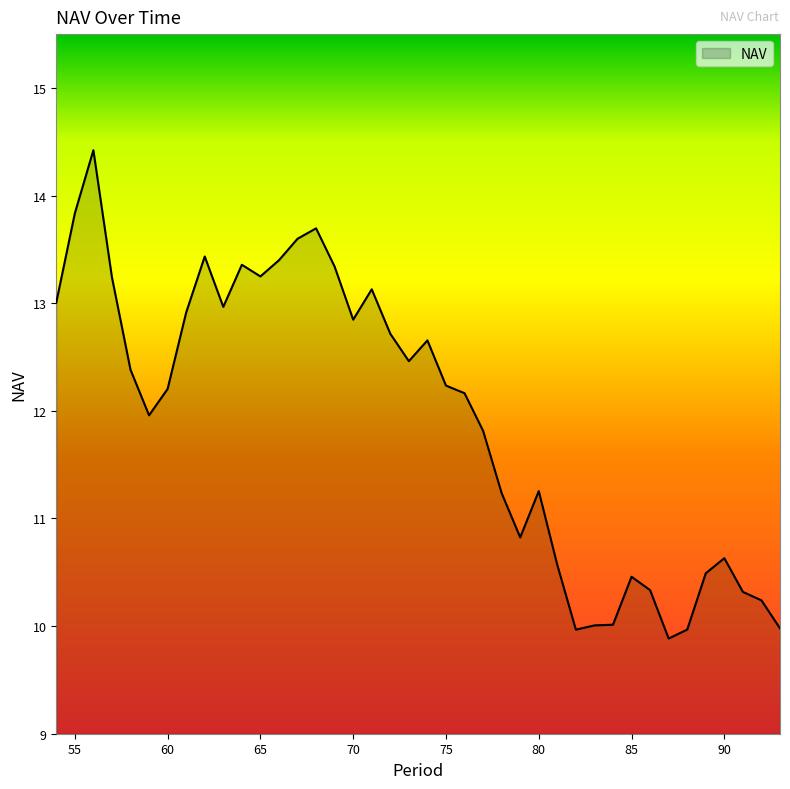

What is the minimum value shown in the chart?

9.9